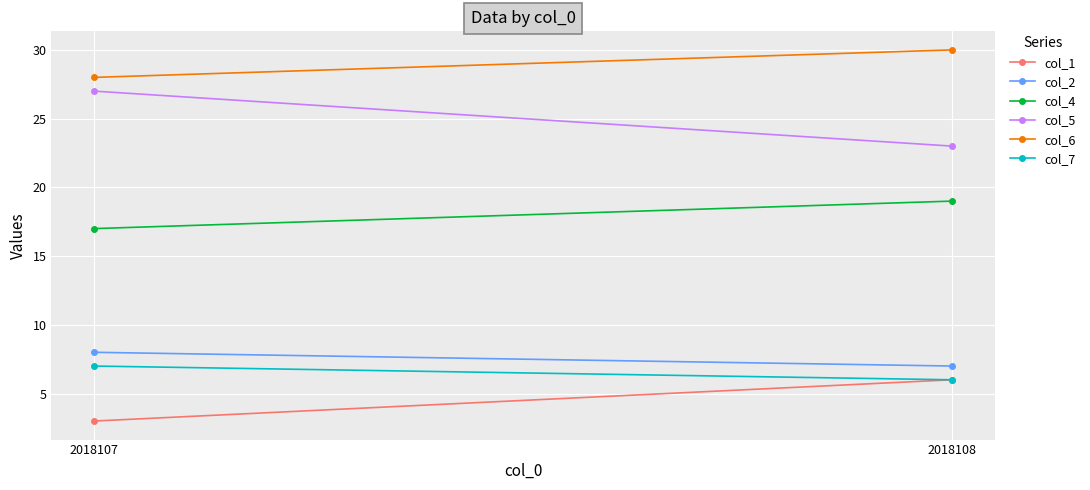

List the series in order of their peak value, lowest first.

col_1, col_7, col_2, col_4, col_5, col_6